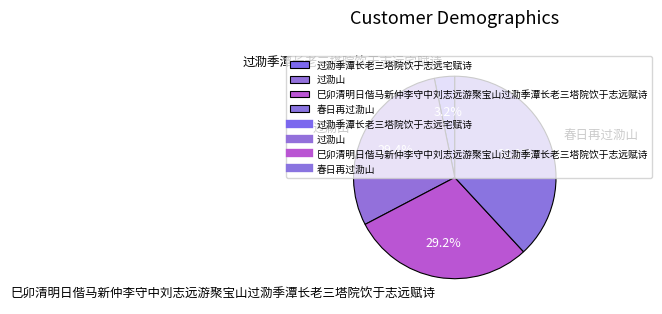

To the nearest percent, what is the combined percentage of 过泐山 and 过泐季潭长老三塔院饮于志远宅赋诗?

33%